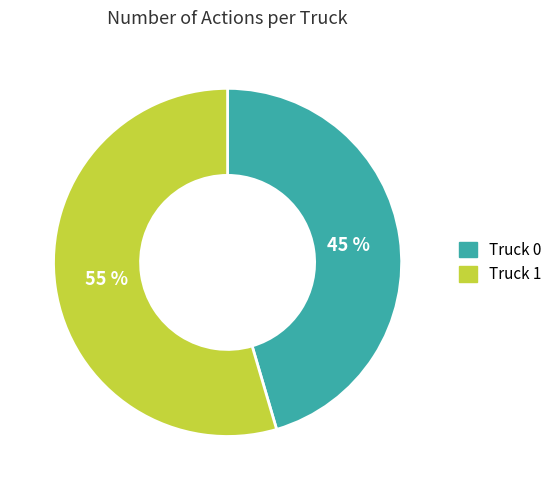

Does Truck 1 represent more than half of the total?

Yes